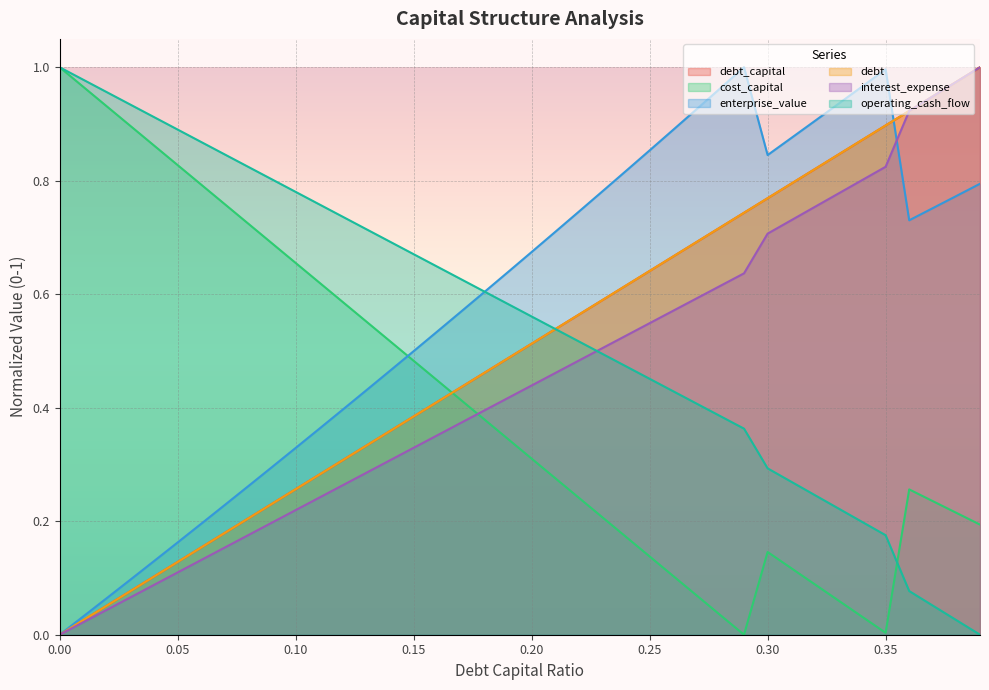

Reading left to right, what are all the values shown in this chart?

debt_capital: 0.0=0.0	0.01=0.0	0.02=0.1	0.03=0.1	0.04=0.1	0.05=0.1	0.06=0.2	0.07=0.2	0.08=0.2	0.09=0.2	0.1=0.3	0.11=0.3	0.12=0.3	0.13=0.3	0.14=0.4	0.15=0.4	0.16=0.4	0.17=0.4	0.18=0.5	0.19=0.5	0.2=0.5	0.21=0.5	0.22=0.6	0.23=0.6	0.24=0.6	0.25=0.6	0.26=0.7	0.27=0.7	0.28=0.7	0.29=0.7	0.3=0.8	0.31=0.8	0.32=0.8	0.33=0.8	0.34=0.9	0.35=0.9	0.36=0.9	0.37=0.9	0.38=1.0	0.39=1.0
cost_capital: 0.0=1.0	0.01=1.0	0.02=0.9	0.03=0.9	0.04=0.9	0.05=0.8	0.06=0.8	0.07=0.8	0.08=0.7	0.09=0.7	0.1=0.7	0.11=0.6	0.12=0.6	0.13=0.6	0.14=0.5	0.15=0.5	0.16=0.4	0.17=0.4	0.18=0.4	0.19=0.3	0.2=0.3	0.21=0.3	0.22=0.2	0.23=0.2	0.24=0.2	0.25=0.1	0.26=0.1	0.27=0.1	0.28=0.0	0.29=0.0	0.3=0.1	0.31=0.1	0.32=0.1	0.33=0.1	0.34=0.0	0.35=0.0	0.36=0.3	0.37=0.2	0.38=0.2	0.39=0.2
enterprise_value: 0.0=0.0	0.01=0.0	0.02=0.1	0.03=0.1	0.04=0.1	0.05=0.2	0.06=0.2	0.07=0.2	0.08=0.3	0.09=0.3	0.1=0.3	0.11=0.4	0.12=0.4	0.13=0.4	0.14=0.5	0.15=0.5	0.16=0.5	0.17=0.6	0.18=0.6	0.19=0.6	0.2=0.7	0.21=0.7	0.22=0.7	0.23=0.8	0.24=0.8	0.25=0.9	0.26=0.9	0.27=0.9	0.28=1.0	0.29=1.0	0.3=0.8	0.31=0.9	0.32=0.9	0.33=0.9	0.34=1.0	0.35=1.0	0.36=0.7	0.37=0.8	0.38=0.8	0.39=0.8
debt: 0.0=0.0	0.01=0.0	0.02=0.1	0.03=0.1	0.04=0.1	0.05=0.1	0.06=0.2	0.07=0.2	0.08=0.2	0.09=0.2	0.1=0.3	0.11=0.3	0.12=0.3	0.13=0.3	0.14=0.4	0.15=0.4	0.16=0.4	0.17=0.4	0.18=0.5	0.19=0.5	0.2=0.5	0.21=0.5	0.22=0.6	0.23=0.6	0.24=0.6	0.25=0.6	0.26=0.7	0.27=0.7	0.28=0.7	0.29=0.7	0.3=0.8	0.31=0.8	0.32=0.8	0.33=0.8	0.34=0.9	0.35=0.9	0.36=0.9	0.37=0.9	0.38=1.0	0.39=1.0
interest_expense: 0.0=0.0	0.01=0.0	0.02=0.0	0.03=0.1	0.04=0.1	0.05=0.1	0.06=0.1	0.07=0.2	0.08=0.2	0.09=0.2	0.1=0.2	0.11=0.2	0.12=0.3	0.13=0.3	0.14=0.3	0.15=0.3	0.16=0.4	0.17=0.4	0.18=0.4	0.19=0.4	0.2=0.4	0.21=0.5	0.22=0.5	0.23=0.5	0.24=0.5	0.25=0.5	0.26=0.6	0.27=0.6	0.28=0.6	0.29=0.6	0.3=0.7	0.31=0.7	0.32=0.8	0.33=0.8	0.34=0.8	0.35=0.8	0.36=0.9	0.37=0.9	0.38=1.0	0.39=1.0
operating_cash_flow: 0.0=1.0	0.01=1.0	0.02=1.0	0.03=0.9	0.04=0.9	0.05=0.9	0.06=0.9	0.07=0.8	0.08=0.8	0.09=0.8	0.1=0.8	0.11=0.8	0.12=0.7	0.13=0.7	0.14=0.7	0.15=0.7	0.16=0.6	0.17=0.6	0.18=0.6	0.19=0.6	0.2=0.6	0.21=0.5	0.22=0.5	0.23=0.5	0.24=0.5	0.25=0.5	0.26=0.4	0.27=0.4	0.28=0.4	0.29=0.4	0.3=0.3	0.31=0.3	0.32=0.2	0.33=0.2	0.34=0.2	0.35=0.2	0.36=0.1	0.37=0.1	0.38=0.0	0.39=0.0